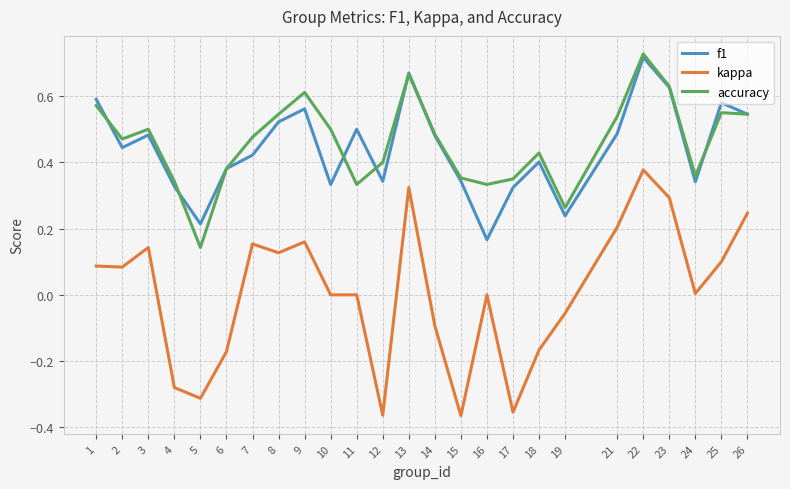

Is the value of kappa at 18 greater than the value of f1 at 16?

No